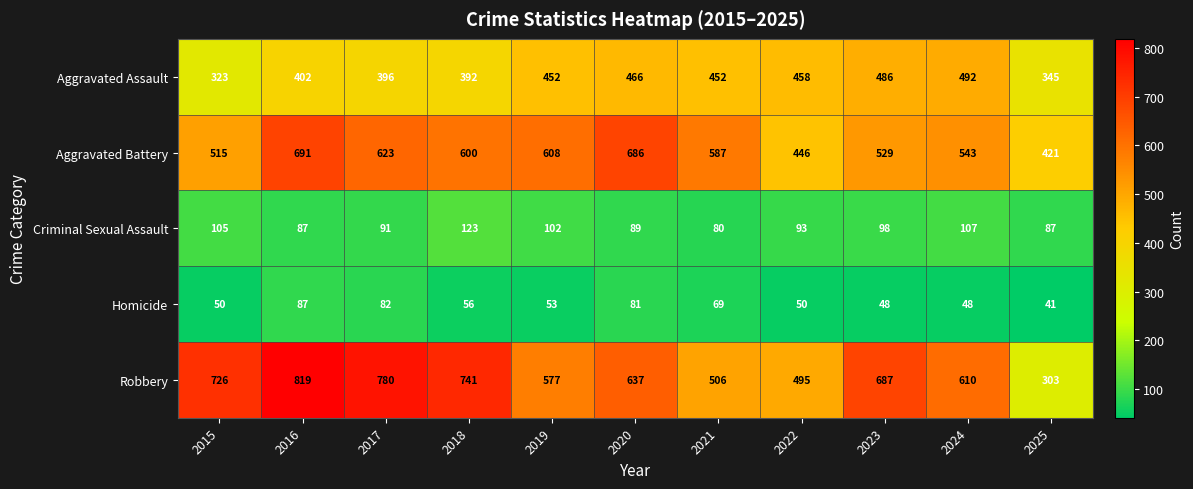

Rank the series at 2019 from highest to lowest value.

Aggravated Battery, Robbery, Aggravated Assault, Criminal Sexual Assault, Homicide